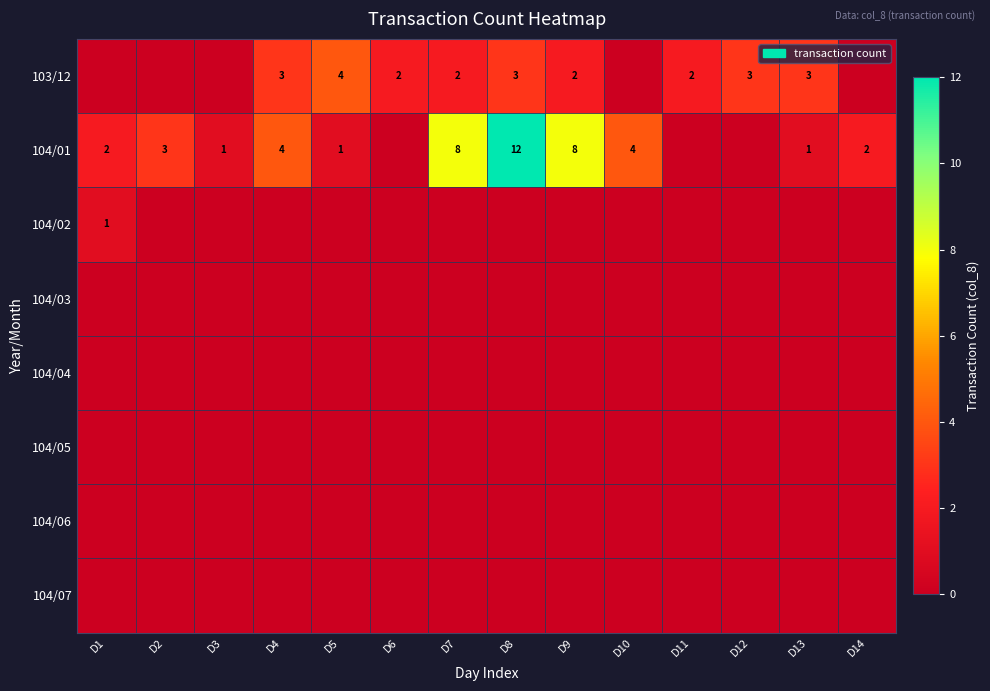

The 104/01 series shows 6 at D10. True or false?

False